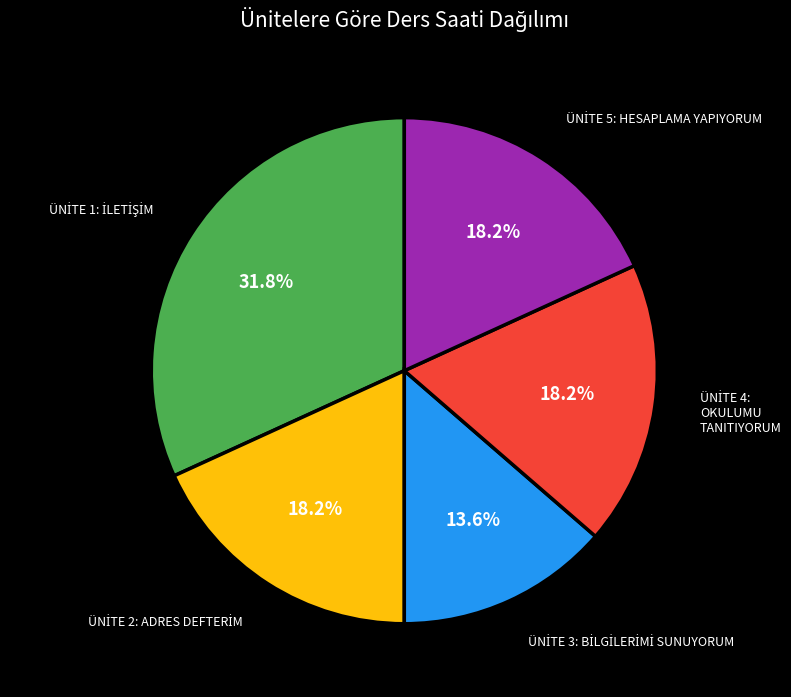

Count the number of slices in the pie.

5